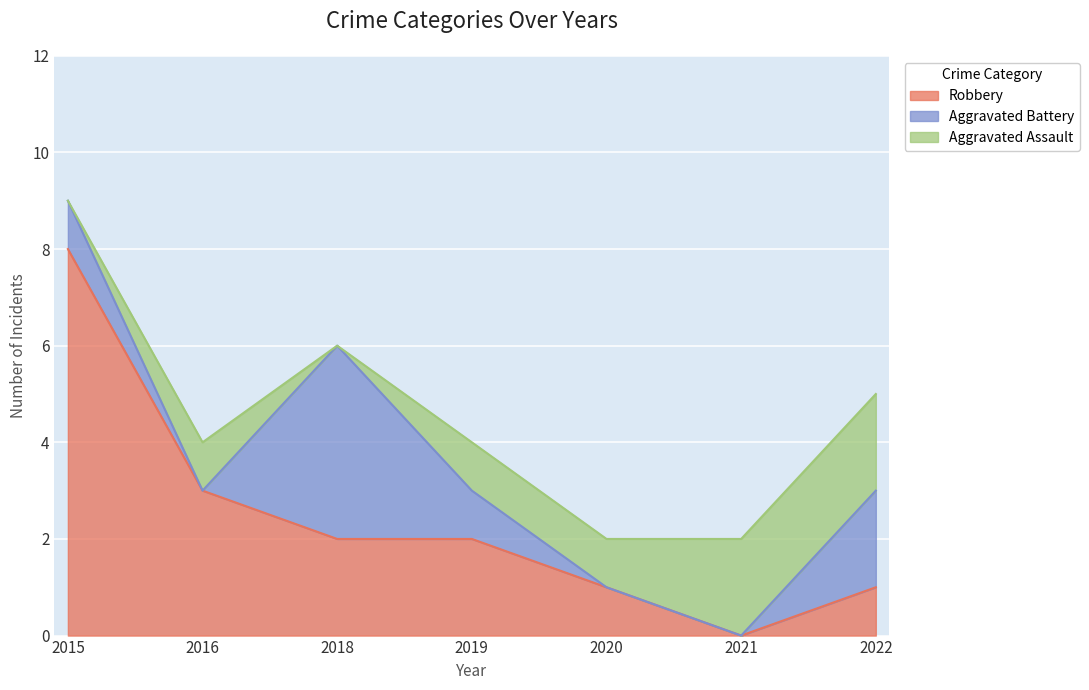

True or false: Aggravated Assault has a value of 0 at 2022.

False